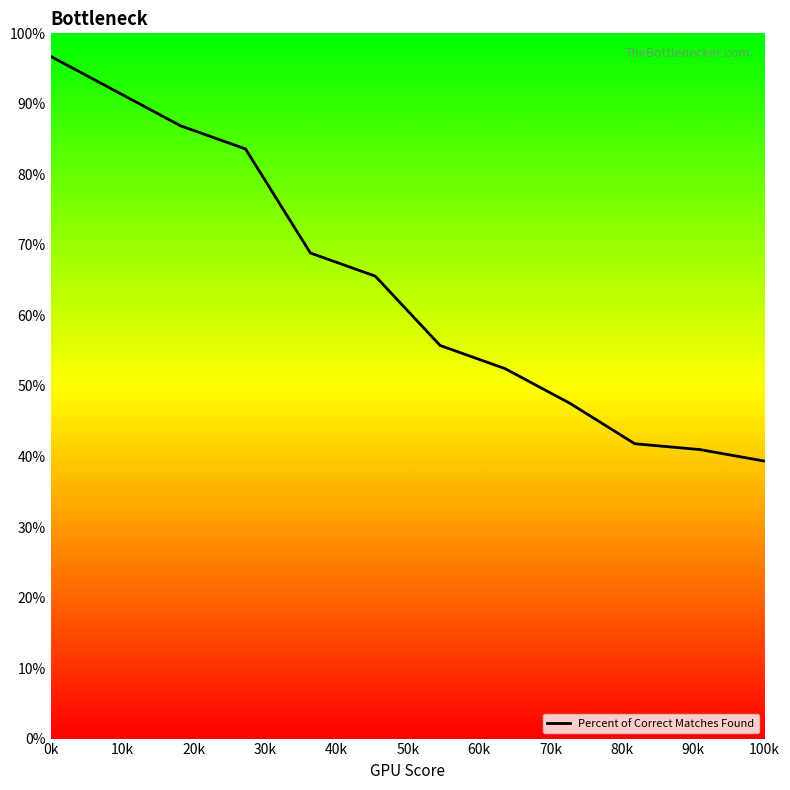

What is the difference between the maximum and minimum values?

57.4